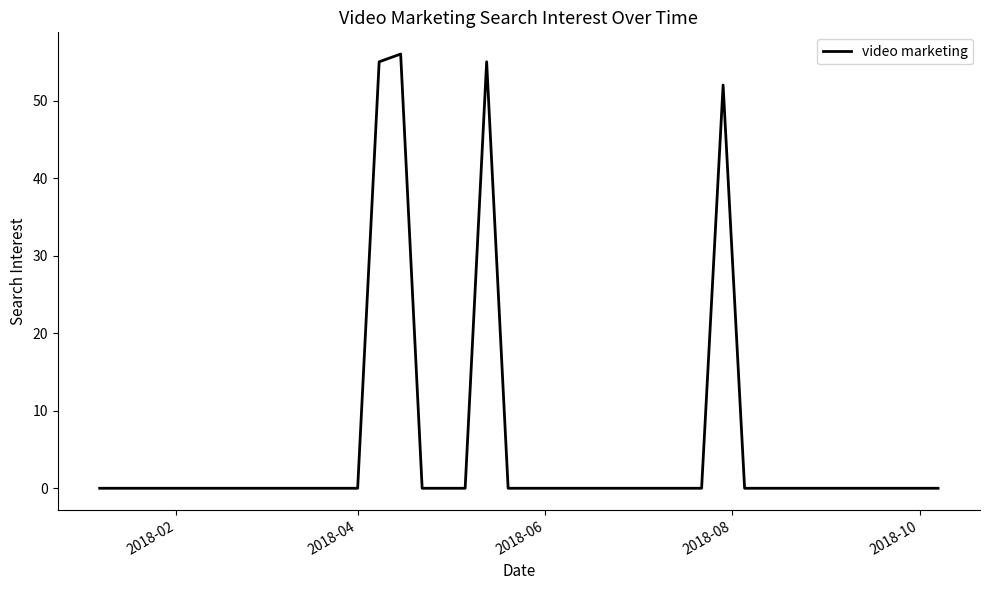

True or false: there are more than 2 points higher than both neighbors.

True